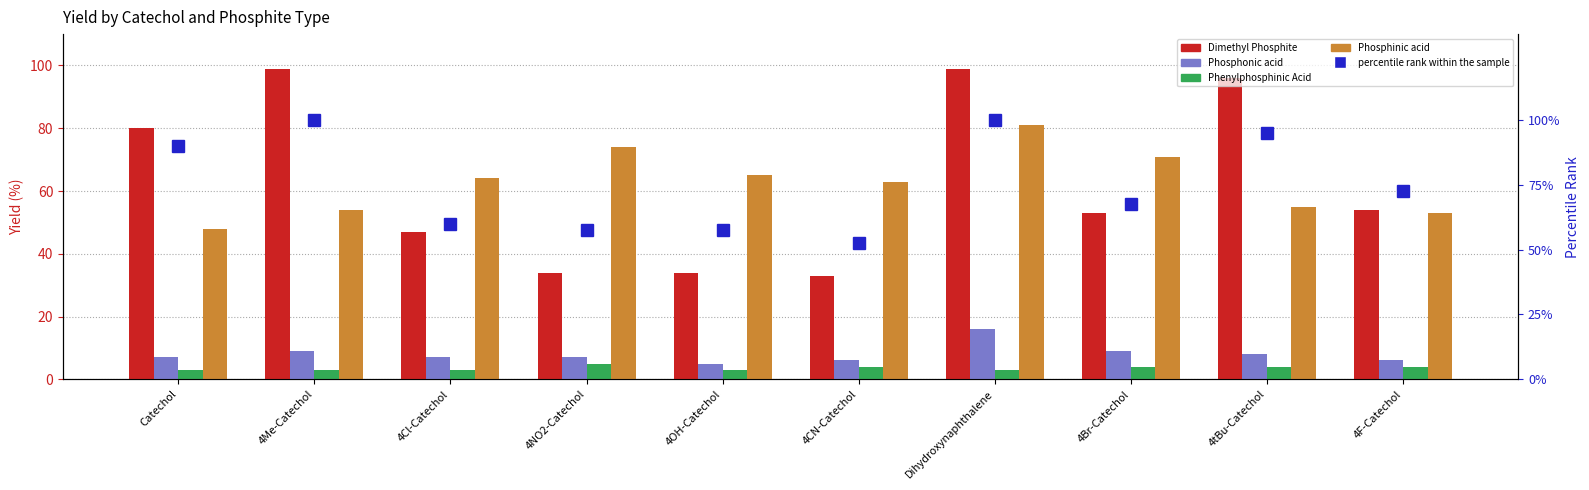

Which category has the highest value in the Phenylphosphinic Acid series?

4NO2-Catechol